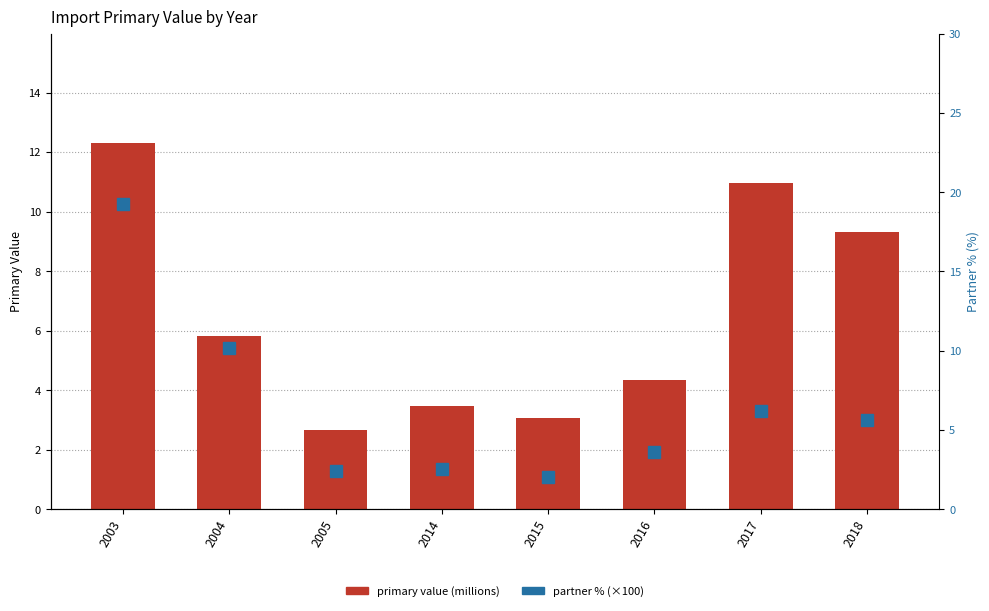

Between 2004 and 2014, which is larger?

2004